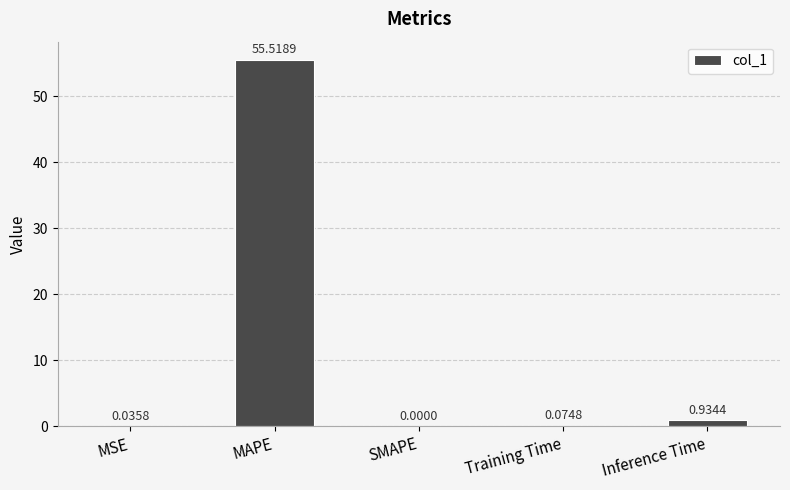

How many data points does each series have?

5